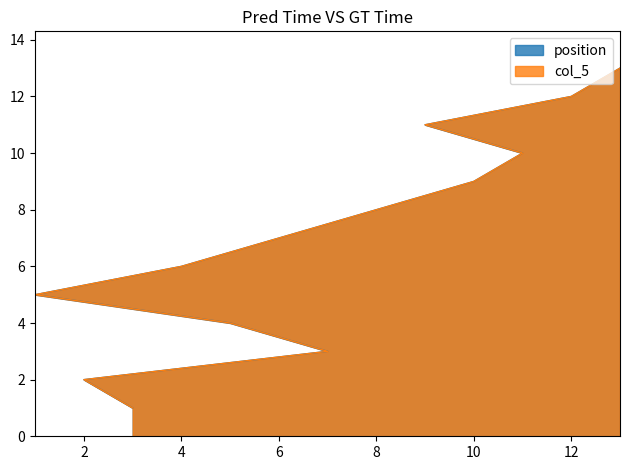

What is the value of the position point at the 2nd from the left?

2